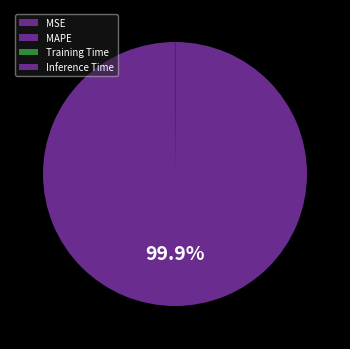

Which category has the biggest portion of the pie?

MAPE